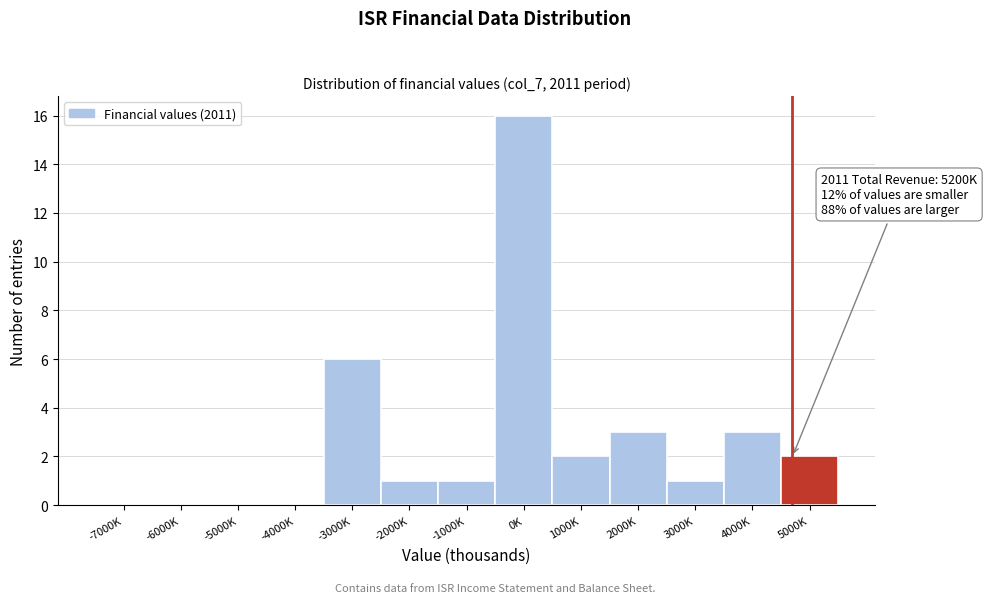

Reading left to right, what are all the values shown in this chart?

-7000K=0	-6000K=0	-5000K=0	-4000K=0	-3000K=6	-2000K=1	-1000K=1	0K=16	1000K=2	2000K=3	3000K=1	4000K=3	5000K=2